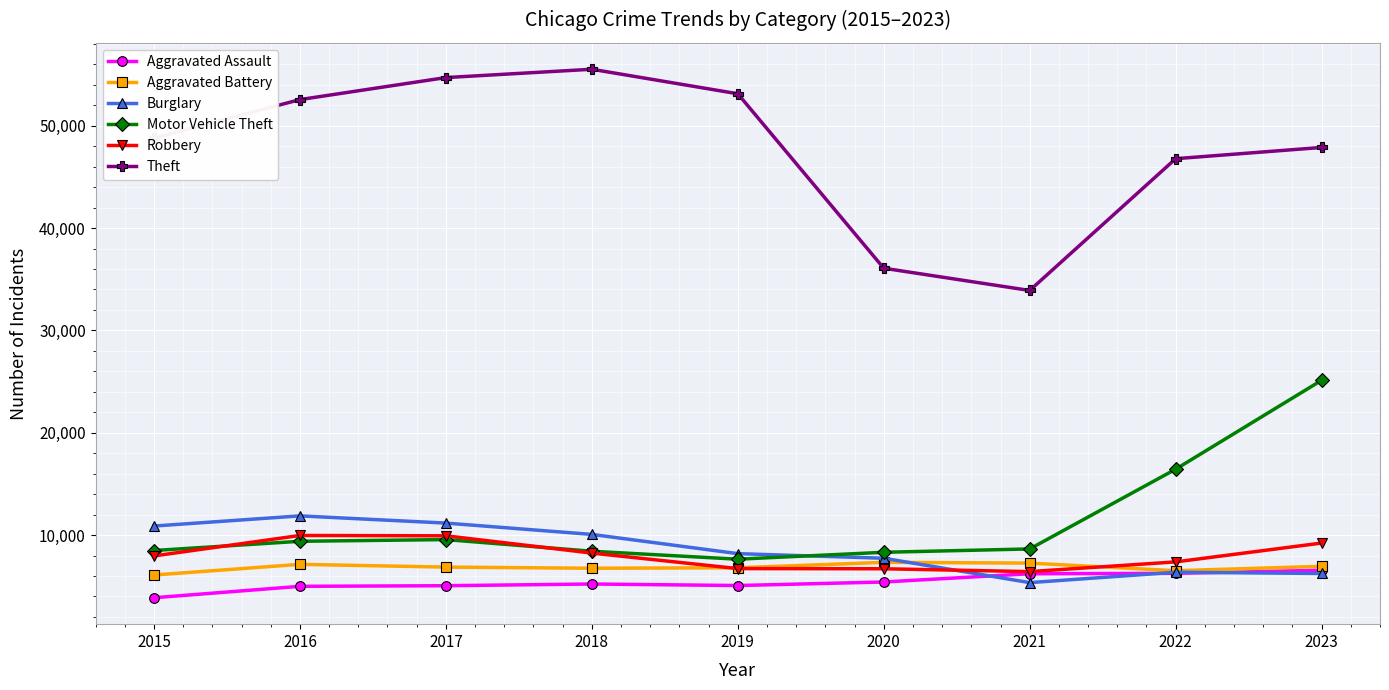

What are all the series names shown in the legend?

Aggravated Assault, Aggravated Battery, Burglary, Motor Vehicle Theft, Robbery, Theft